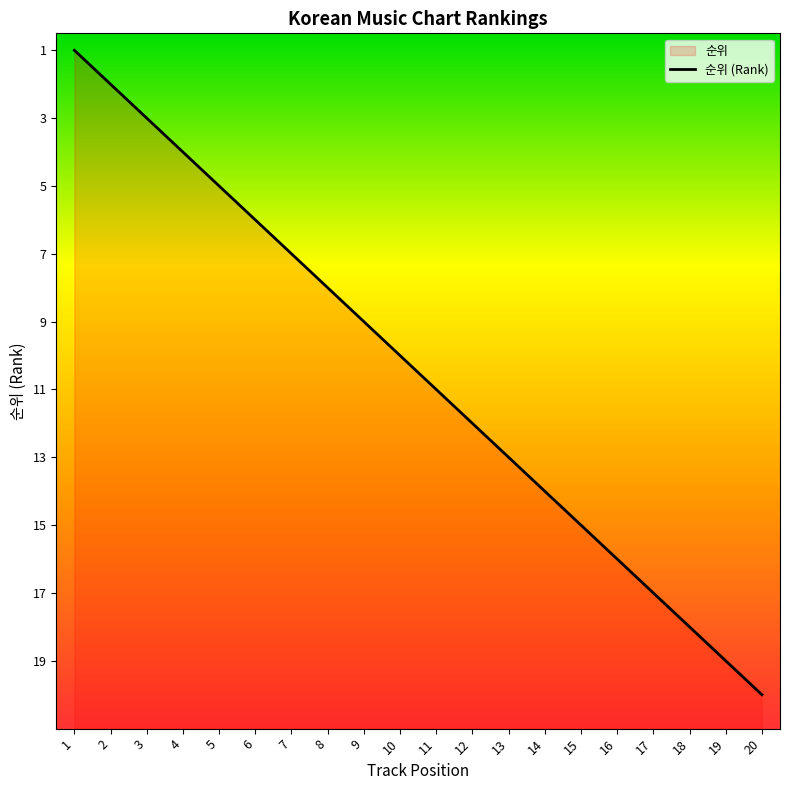

Does the chart display data point markers on the line(s)?

No